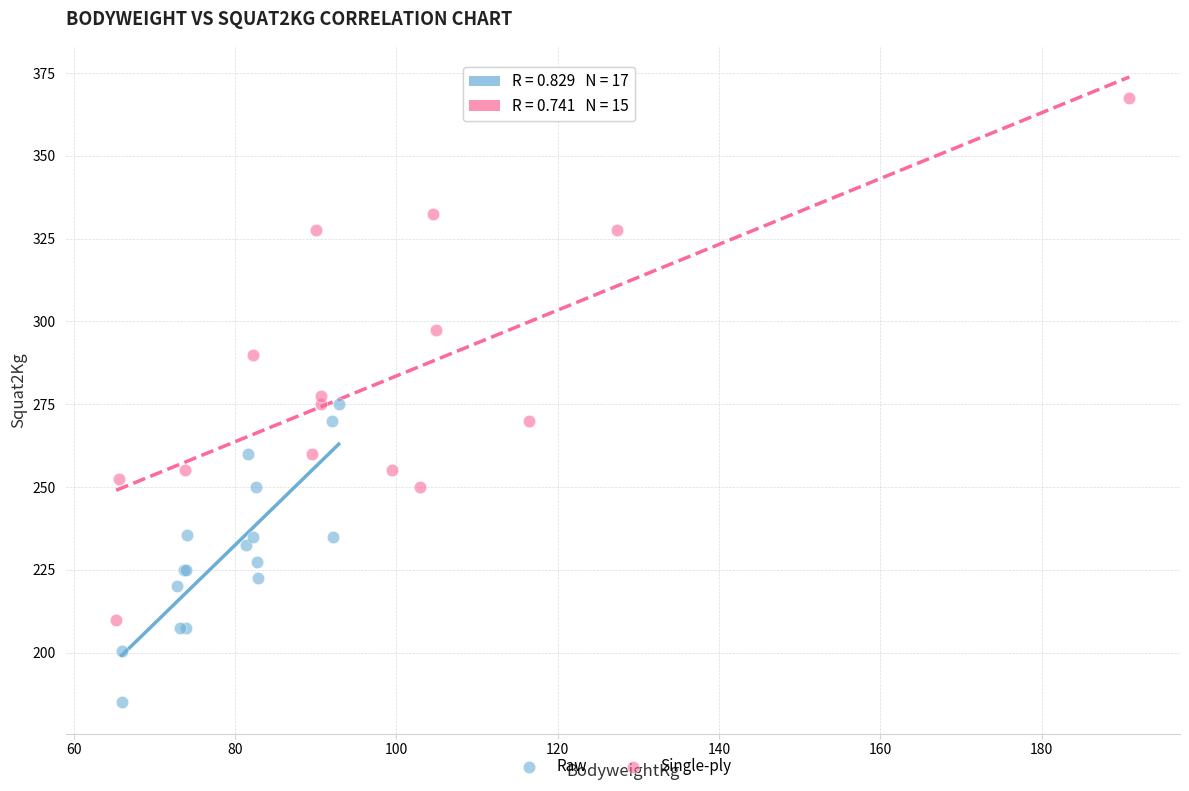

Which series has the widest spread of Y values?

Single-ply